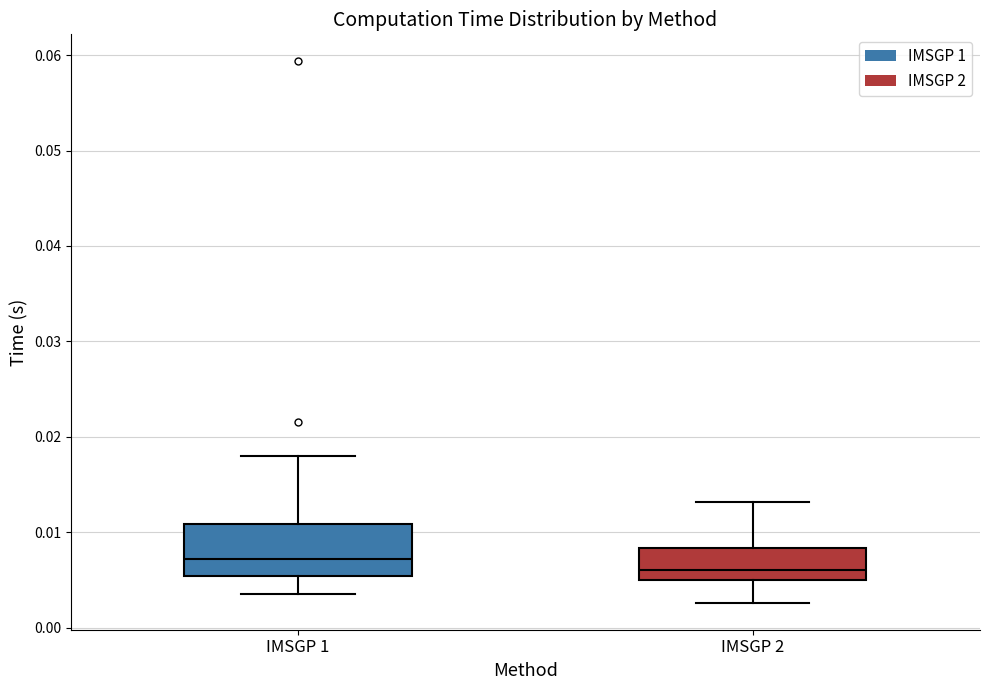

Comparing the boxes themselves (not the whiskers), which one is the tallest?

IMSGP 1